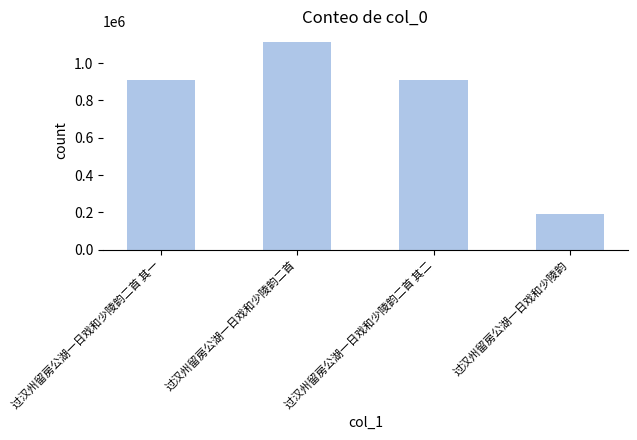

The chart shows a value of 1267649 at 过汉州留房公湖一日戏和少陵韵二首 其二. True or false?

False